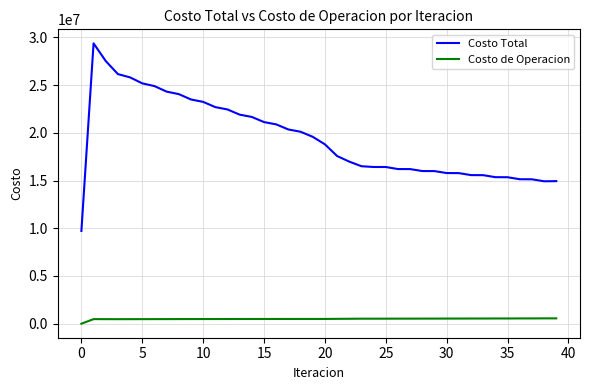

What is the sum of all Costo Total values?

775189311.6